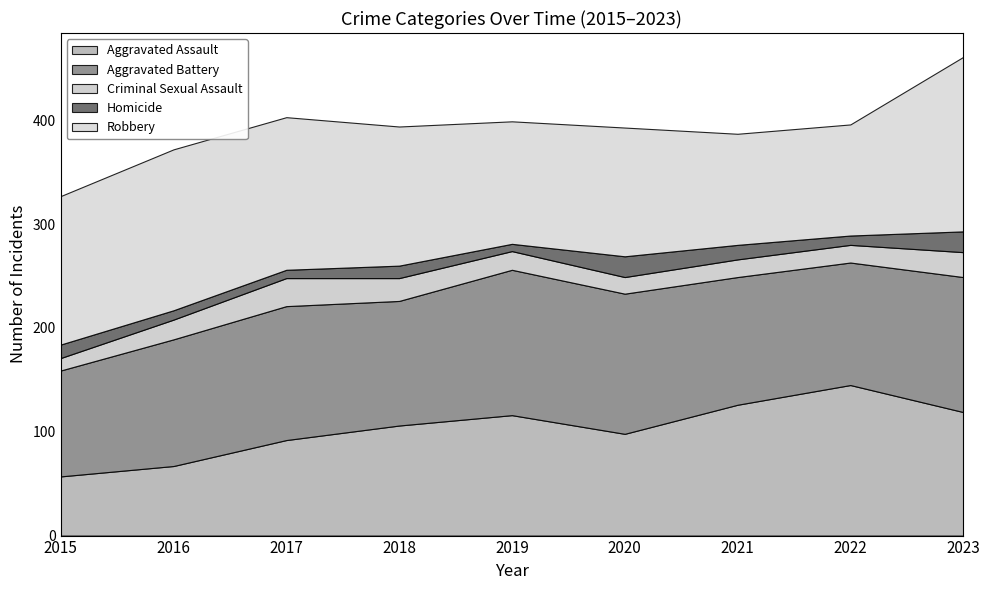

What are all the series names shown in the legend?

Aggravated Assault, Aggravated Battery, Criminal Sexual Assault, Homicide, Robbery